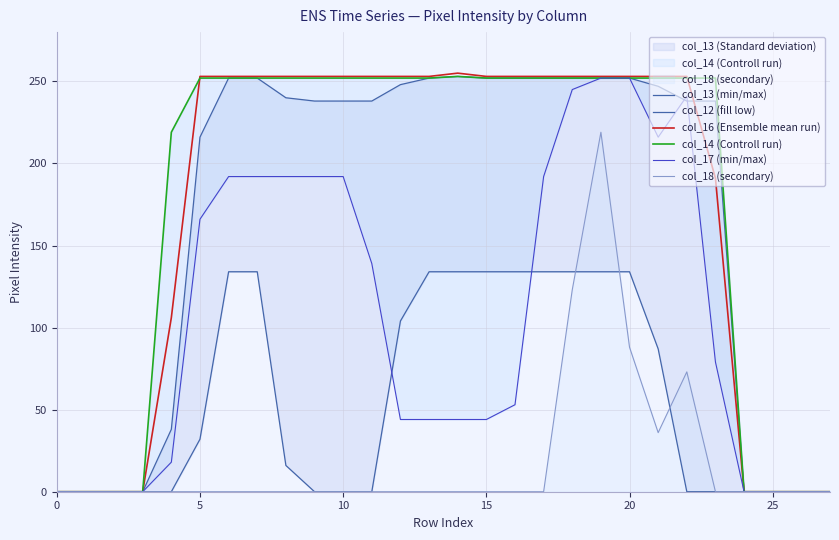

In col_14 (Controll run), how many points are higher than both neighbors (excluding endpoints)?

1